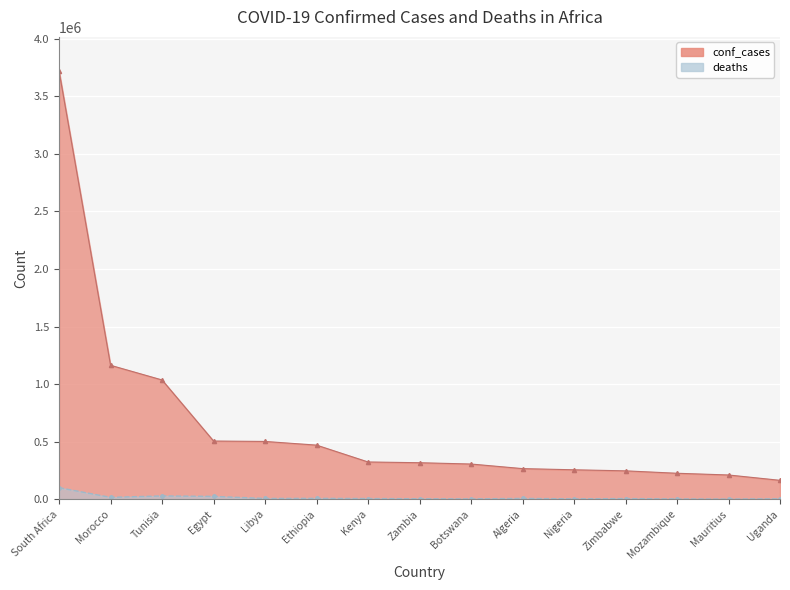

Reading right to left, transcribe all the data shown in this chart.

conf_cases: Uganda=163905	Mauritius=210343	Mozambique=225256	Zimbabwe=246286	Nigeria=255415	Algeria=265671	Botswana=305526	Zambia=316850	Kenya=323423	Ethiopia=469758	Libya=501705	Egypt=505264	Tunisia=1035884	Morocco=1163274	South Africa=3718953
deaths: Uganda=3596	Mauritius=968	Mozambique=2200	Zimbabwe=5444	Nigeria=3142	Algeria=6874	Botswana=2686	Zambia=3966	Kenya=5648	Ethiopia=7497	Libya=6415	Egypt=24417	Tunisia=28323	Morocco=16060	South Africa=100032